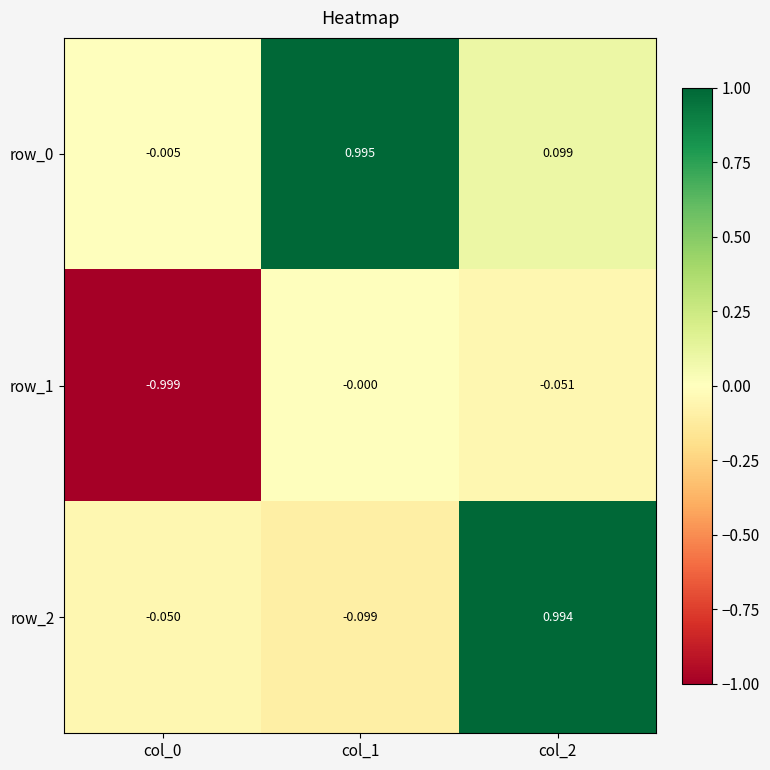

What is the difference between the highest and lowest values at col_1?

1.1